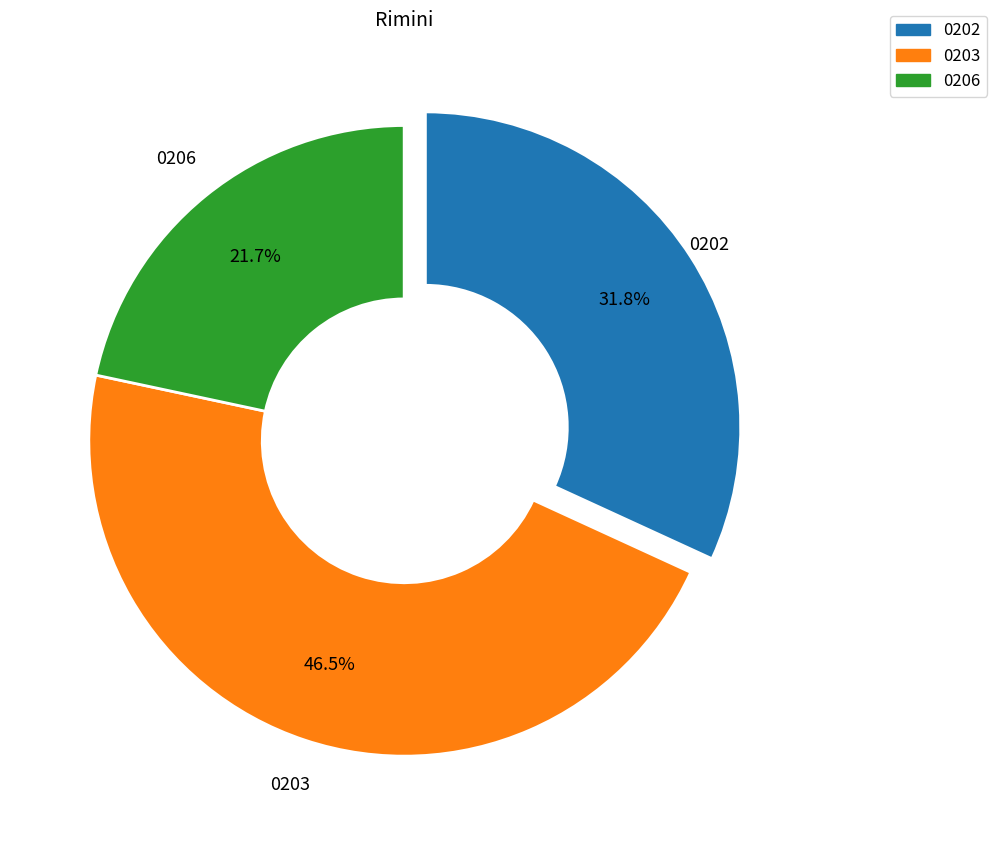

What is the ratio of the value at 0206 to the value at 0203?

0.5